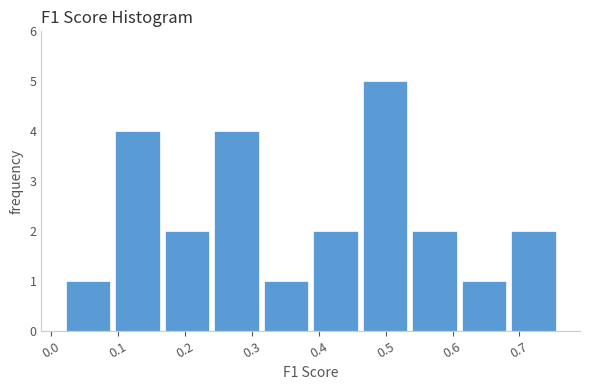

Reading left to right, transcribe this chart: for each bar, give the range it covers on the x-axis and its height. Neither the bar edges nor the heights are printed on the chart, so give them approximately, as read against the axes.

0.02 to 0.09: 1
0.09 to 0.17: 4
0.17 to 0.24: 2
0.24 to 0.31: 4
0.31 to 0.39: 1
0.39 to 0.46: 2
0.46 to 0.54: 5
0.54 to 0.61: 2
0.61 to 0.68: 1
0.68 to 0.76: 2